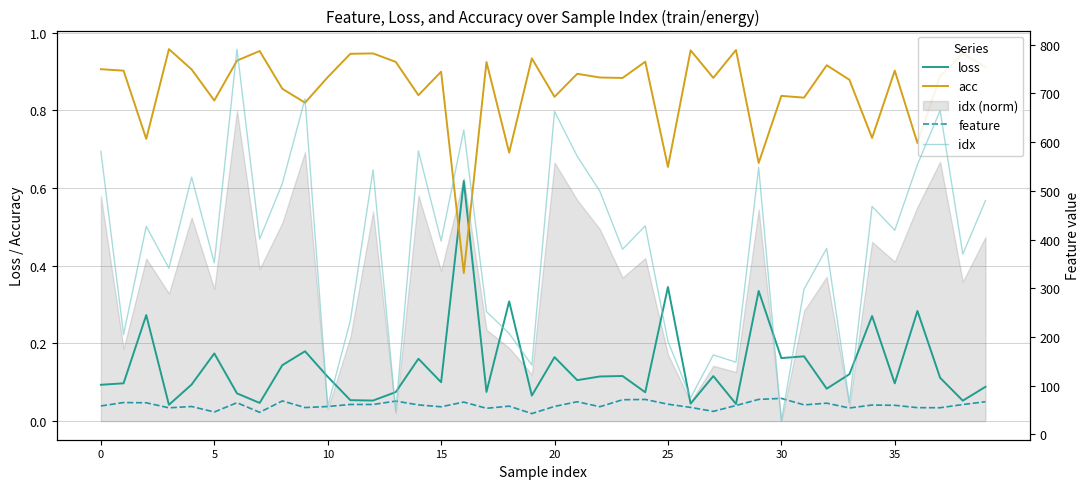

How many times do loss and acc cross each other?

2